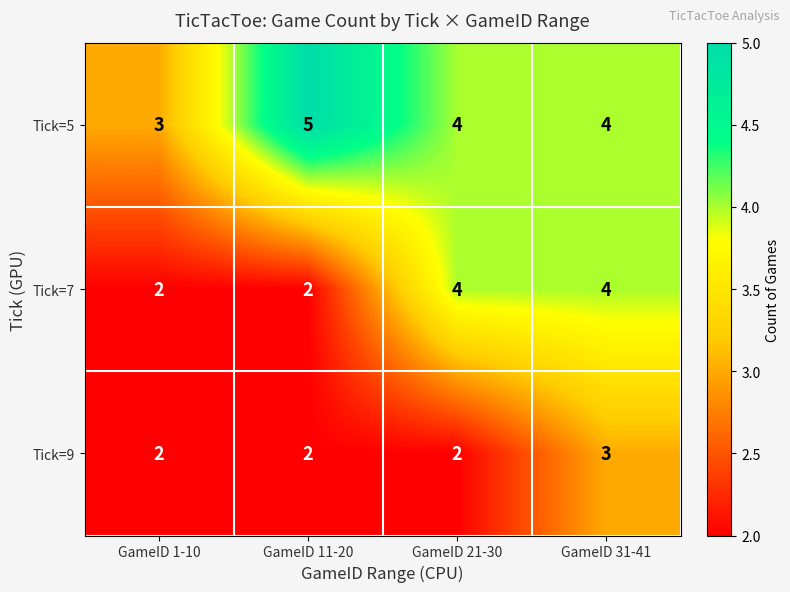

What is the approximate value of Tick=5 at GameID 31-41?

4